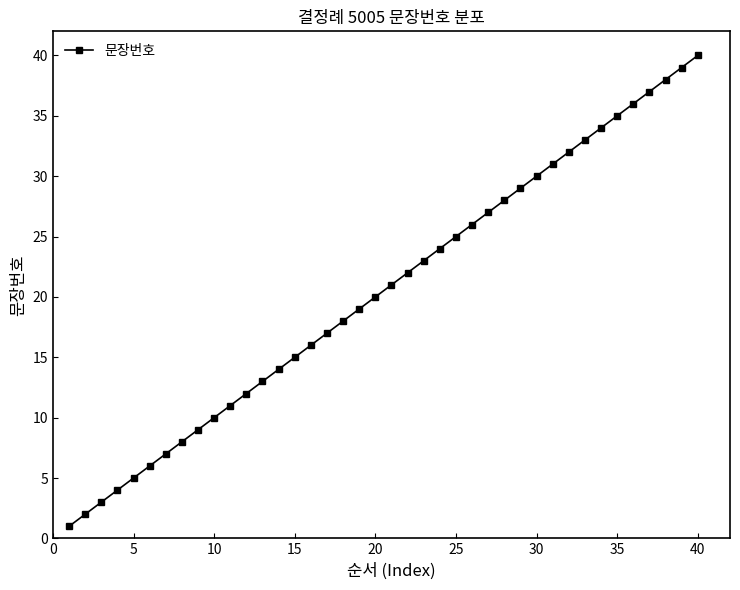

What is the value of the 10th point from the left?

10